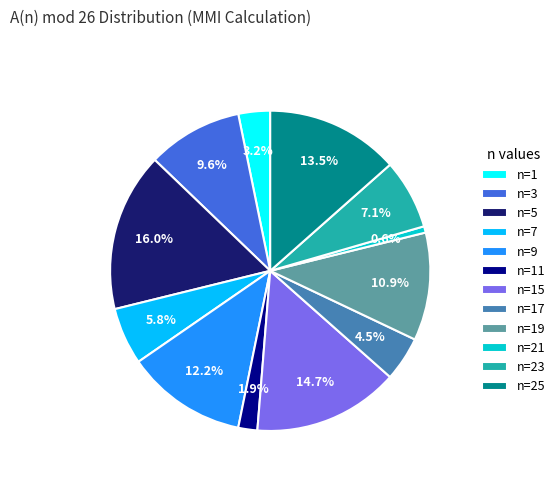

Rank the categories by value from highest to lowest.

n=5, n=15, n=25, n=9, n=19, n=3, n=23, n=7, n=17, n=1, n=11, n=21